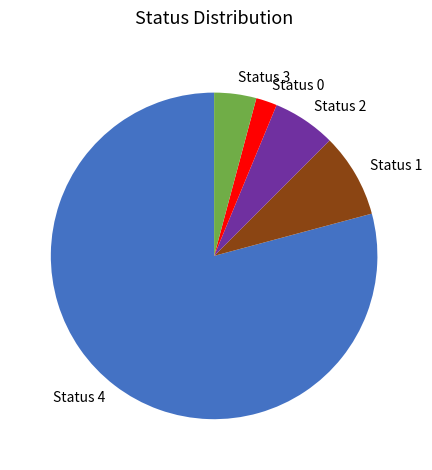

How many segments does this pie chart have?

5